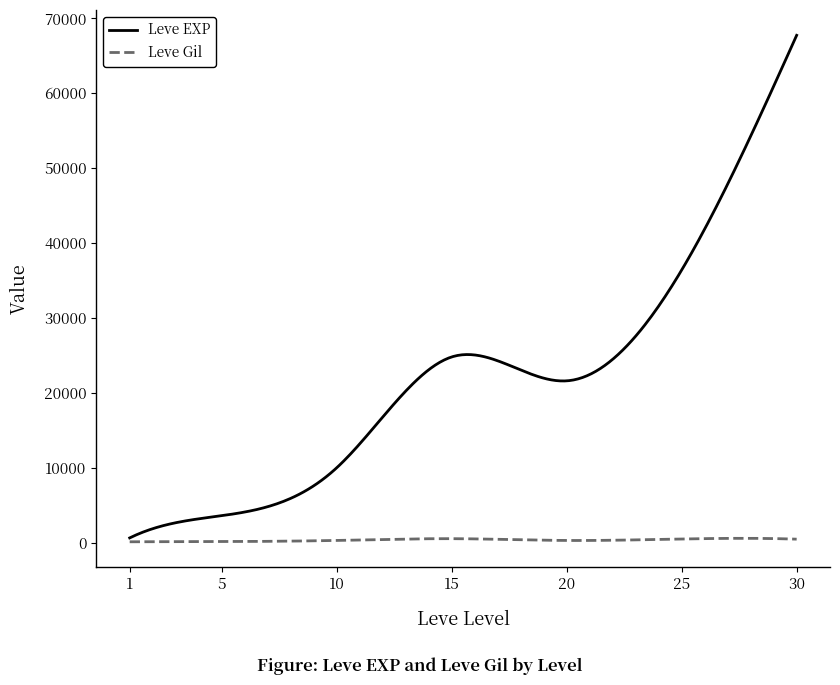

Which series has the largest range (max minus min)?

Leve EXP